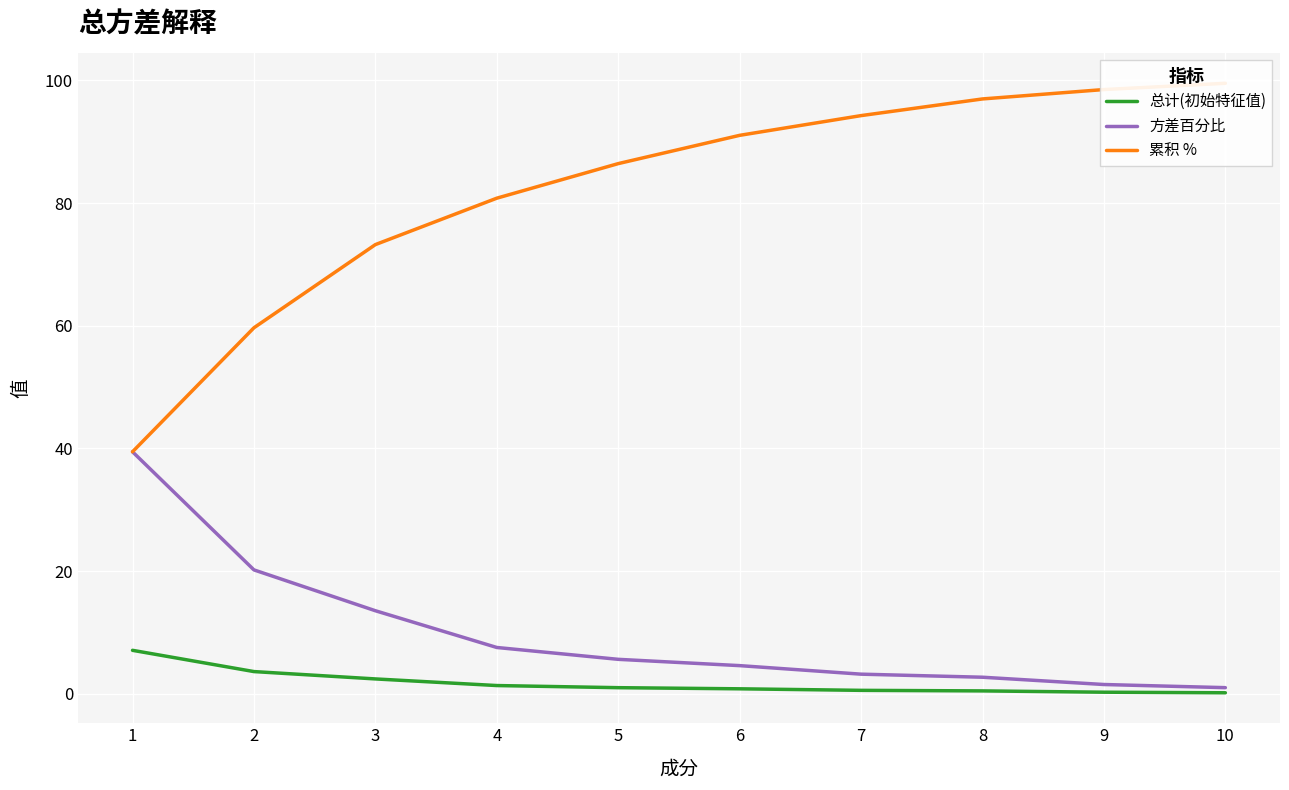

Between 5 and 9, which series saw the biggest shift?

累积 %